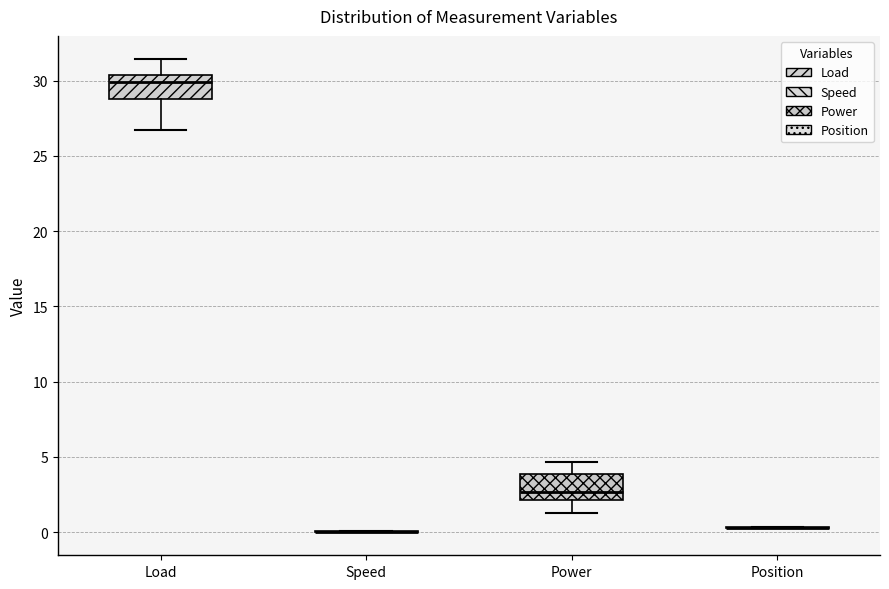

Reading left to right, read every box against the y-axis: the position of its median line, the range the box covers, and the ends of its whiskers. The values are not printed on the chart, so give them approximately, as read against the axis.

Load: median 30.0, box 29.0 to 30.5, whiskers 26.5 to 31.5
Speed: box collapsed to a line at 0.0, whiskers 0.0 to 0.0
Power: median 2.5, box 2.0 to 4.0, whiskers 1.5 to 4.5
Position: box collapsed to a line at 0.5, whiskers 0.5 to 0.5